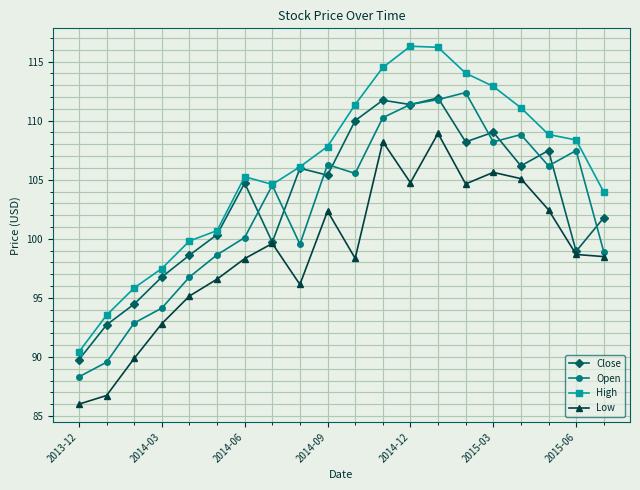

True or false: High and Low intersect in this chart.

False